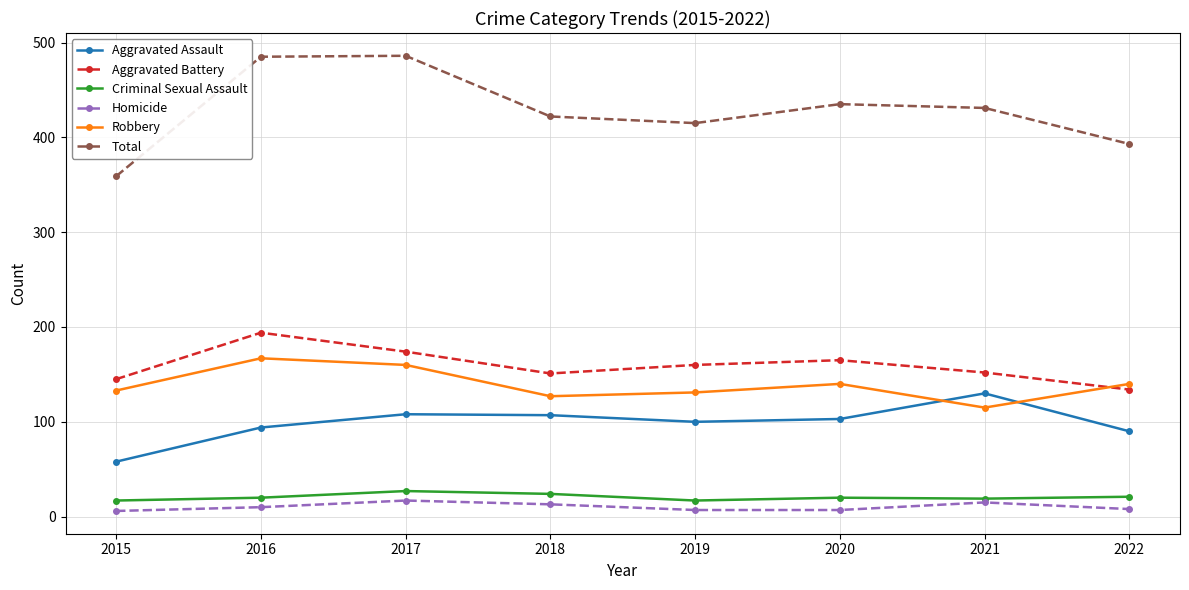

The Aggravated Assault series shows 94 at 2016. True or false?

True